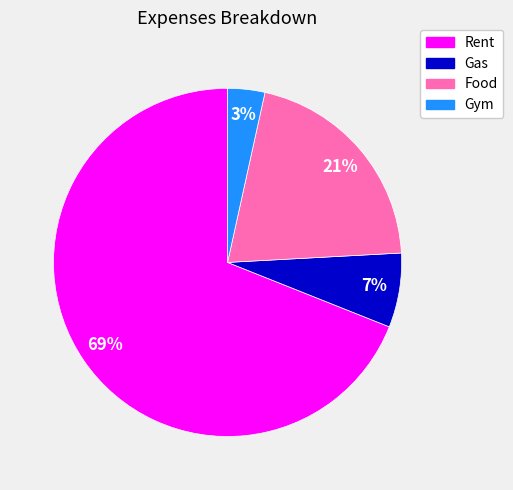

Count the number of slices in the pie.

4